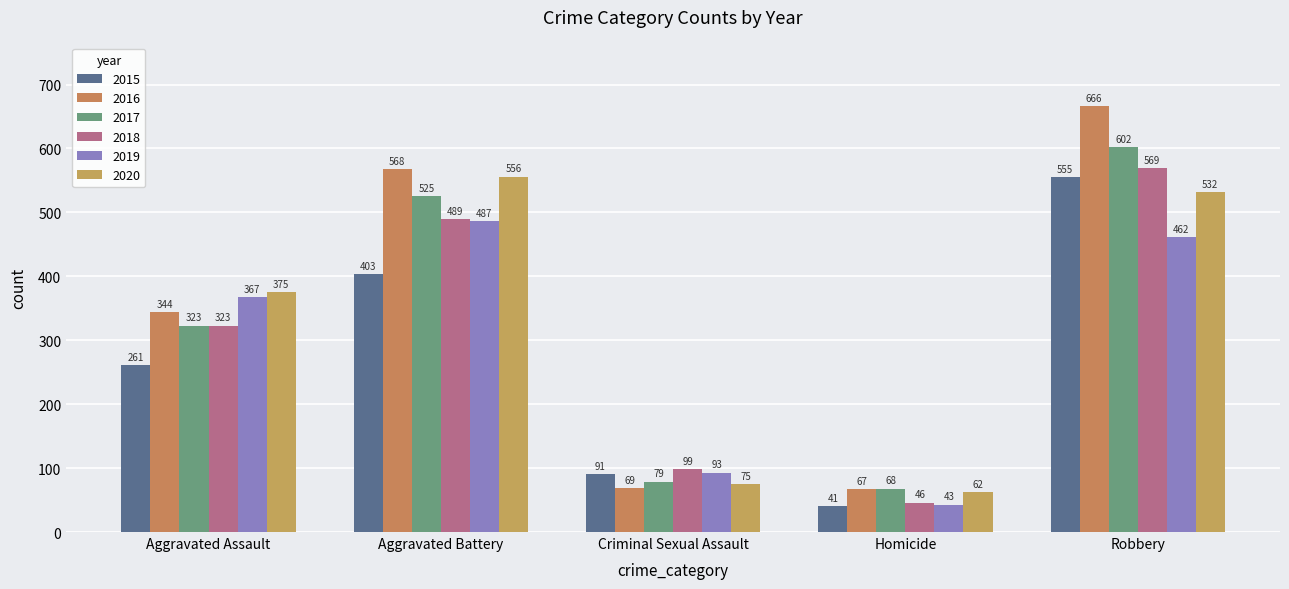

Which label corresponds to the smallest value in the chart?

Homicide